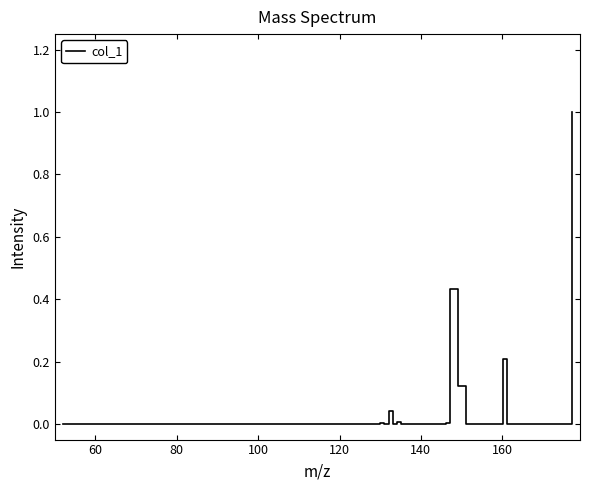

What is the difference between the maximum and minimum values?

1.0